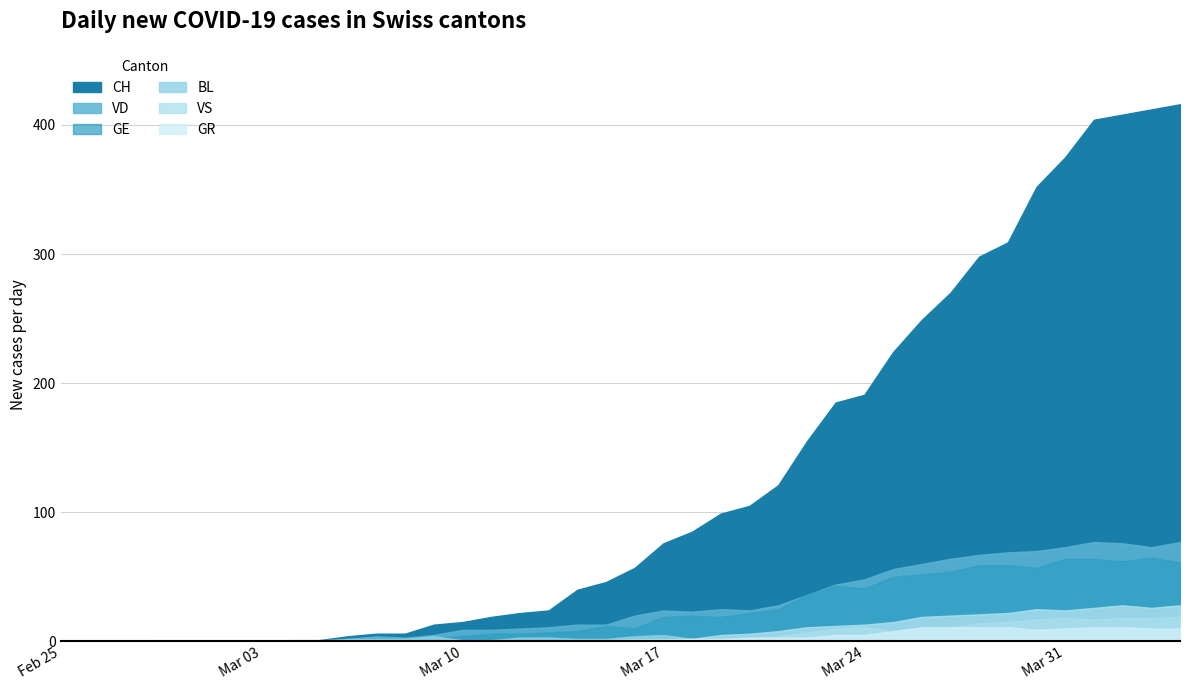

True or false: GE has more than 2 interior local peaks.

True